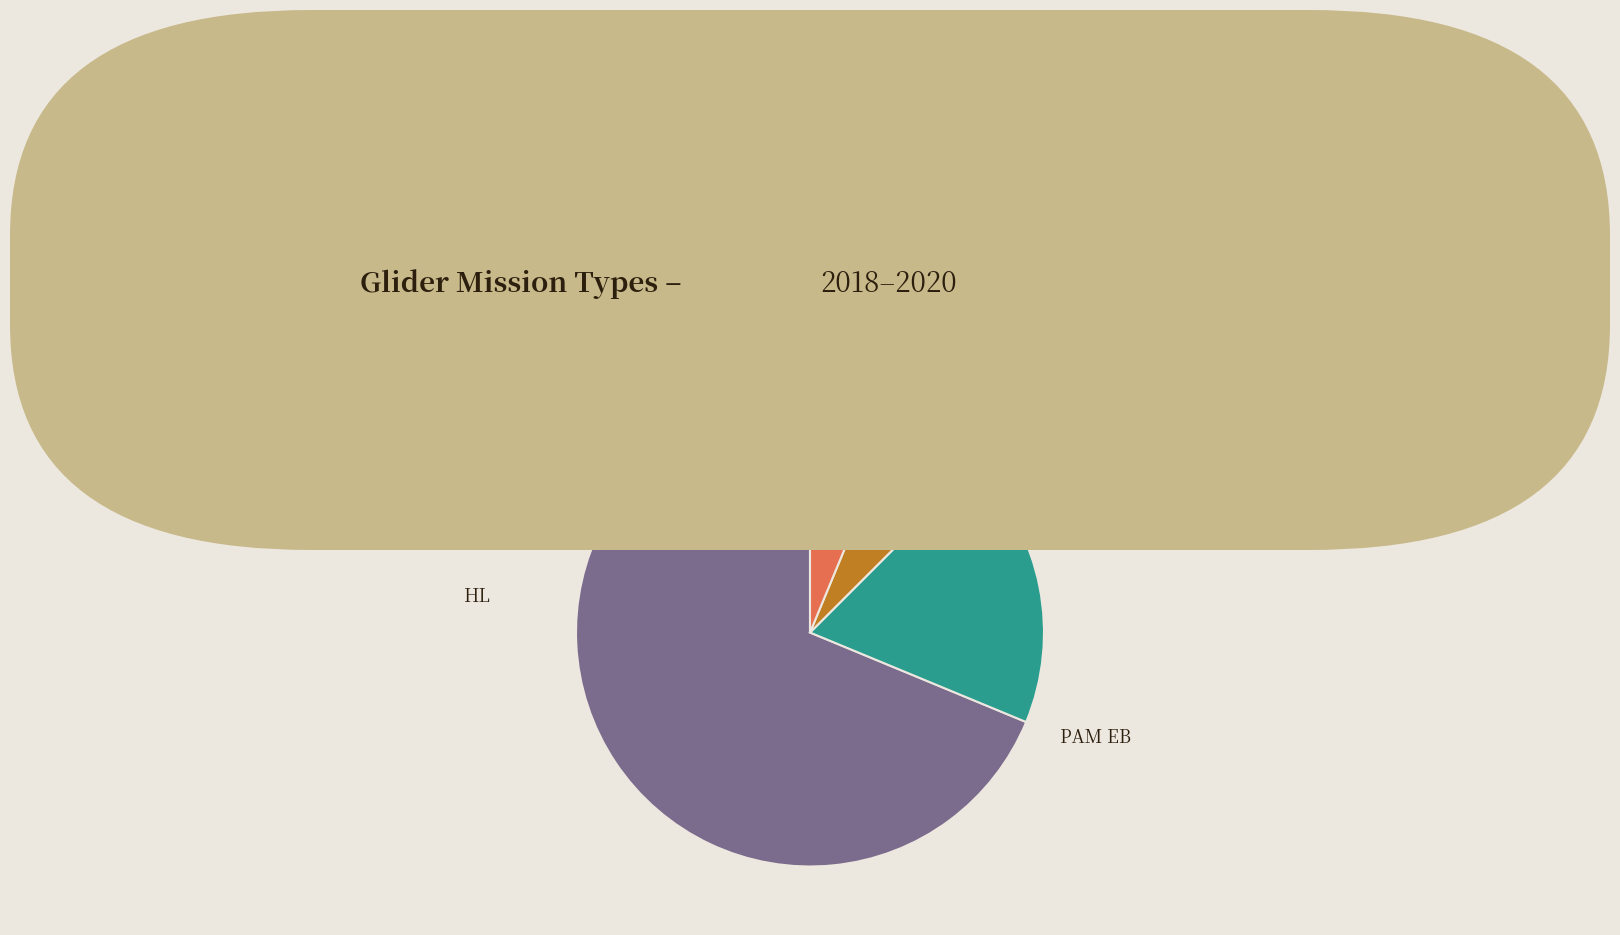

Is there any slice that represents more than half of the pie?

Yes